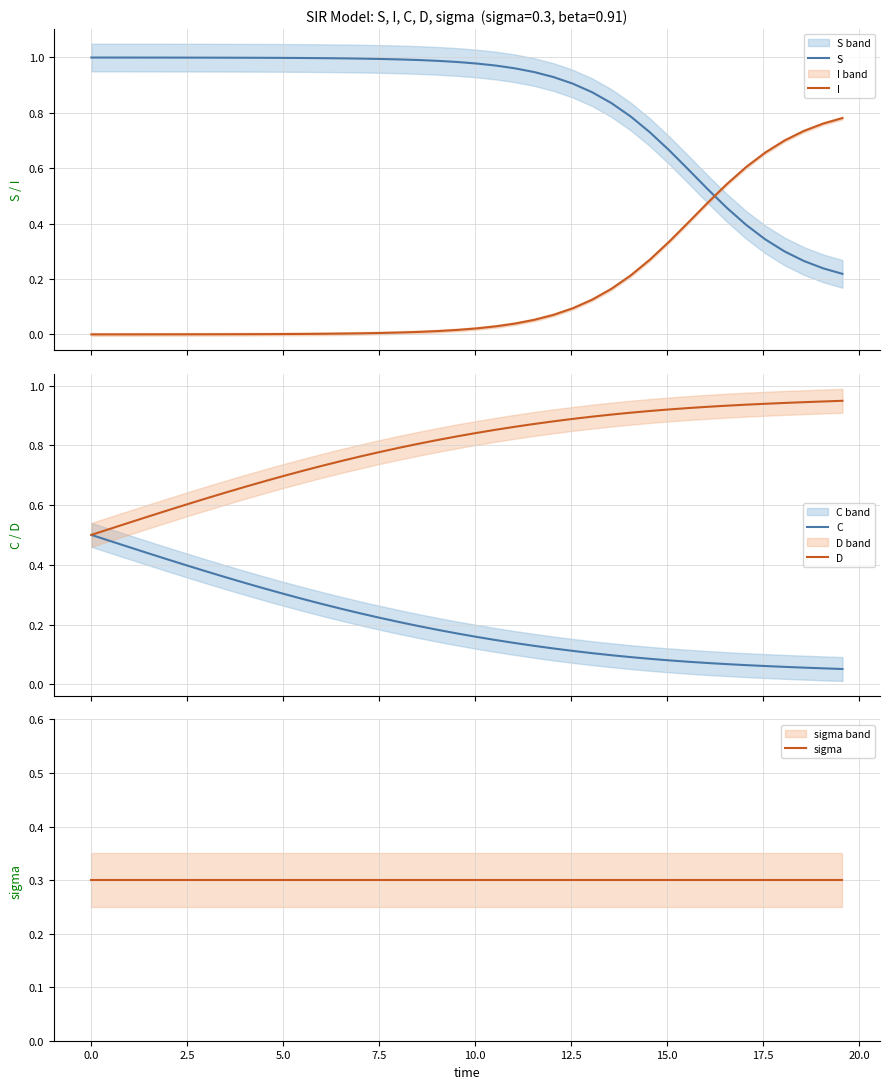

What is the value of the C point at the 32nd from the left?

0.1